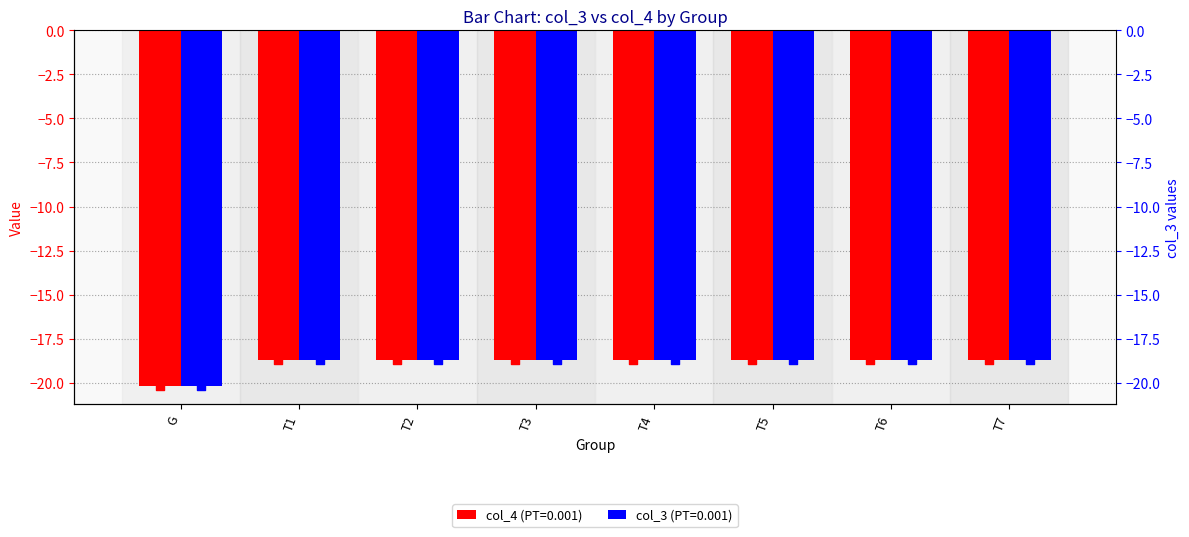

Which series has the largest Y range (max minus min)?

col_3 (PT=0.001)